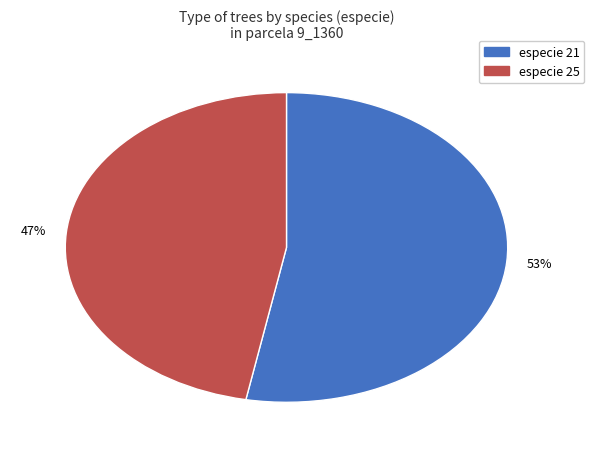

To the nearest percent, what is the difference between the largest and smallest slice percentages?

6%